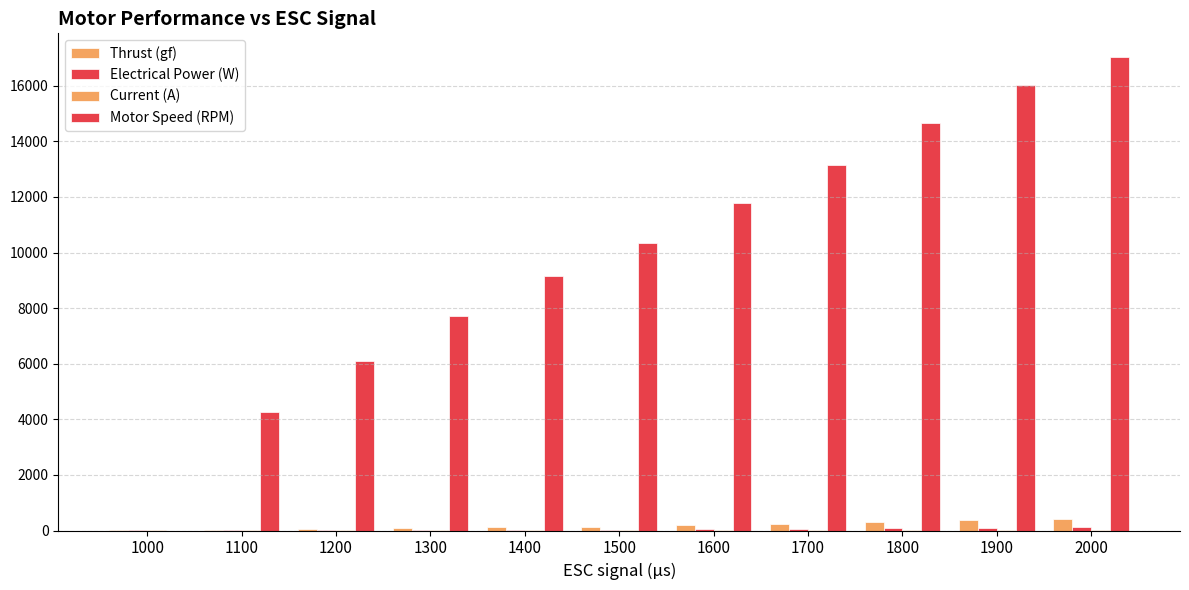

Reading left to right, list all the values displayed in this chart.

Thrust (gf): 1000=0.6	1100=21.0	1200=46.5	1300=77.3	1400=109.7	1500=143.1	1600=188.8	1700=240.5	1800=300.2	1900=363.1	2000=413.4
Electrical Power (W): 1000=1.3	1100=3.9	1200=7.9	1300=13.3	1400=19.9	1500=27.7	1600=38.9	1700=53.6	1800=72.7	1900=94.1	2000=112.5
Current (A): 1000=0.1	1100=0.4	1200=0.7	1300=1.2	1400=1.8	1500=2.5	1600=3.5	1700=4.9	1800=6.6	1900=8.6	2000=10.4
Motor Speed (RPM): 1000=0.0	1100=4257.0	1200=6115.0	1300=7717.0	1400=9140.0	1500=10356.0	1600=11782.0	1700=13156.0	1800=14673.0	1900=16044.0	2000=17034.0